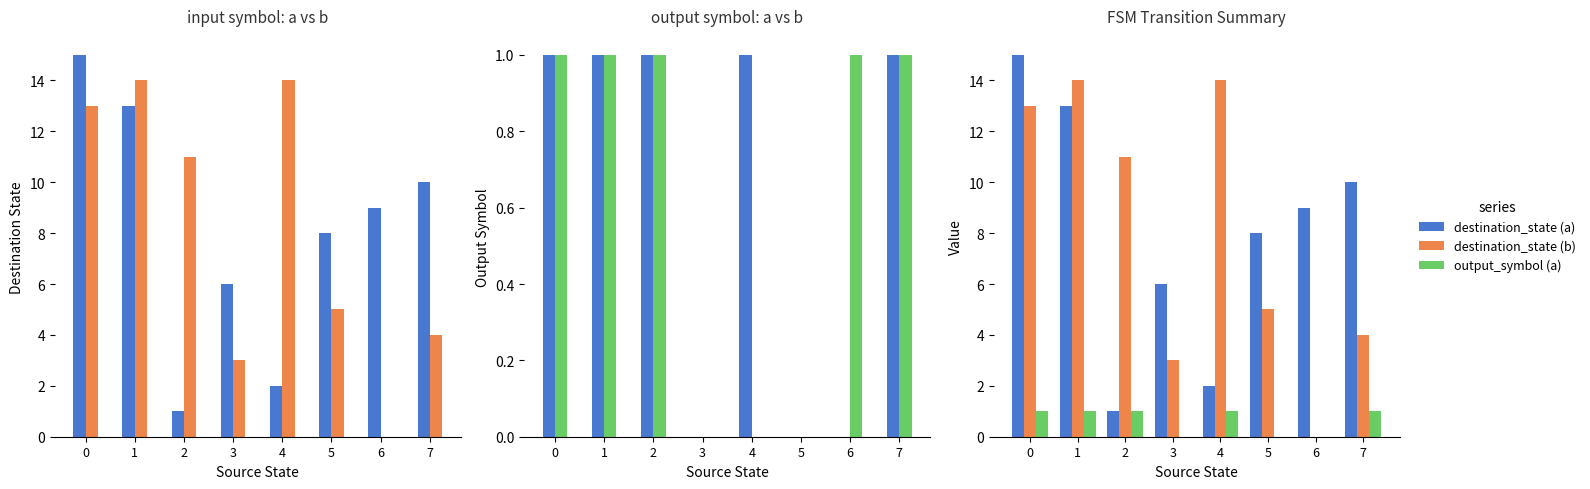

What is the difference between the output_symbol (a) values at 0 and 3?

1